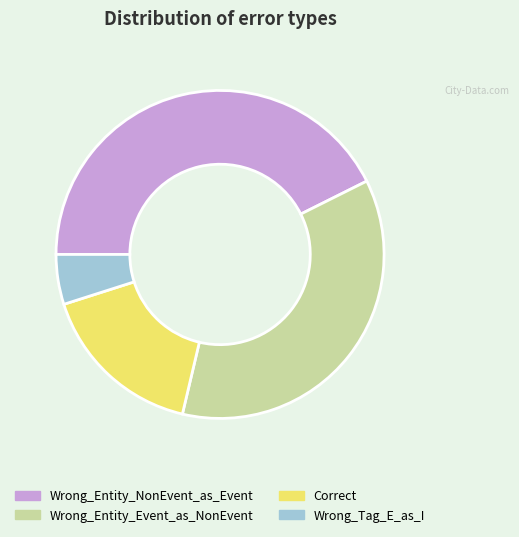

Between Wrong_Entity_NonEvent_as_Event and Correct, which is larger?

Wrong_Entity_NonEvent_as_Event